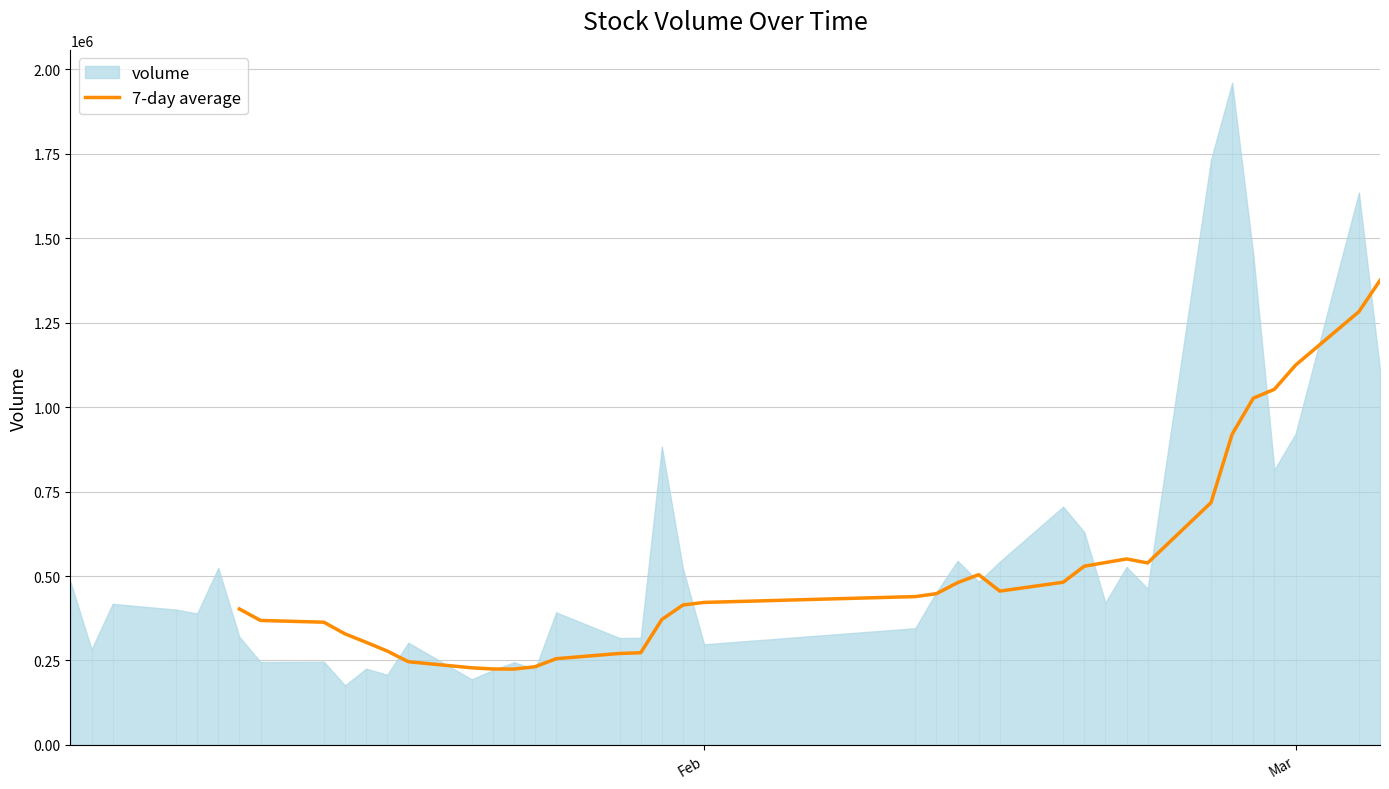

Is it true that the value at 35 is 1580148.5?

False